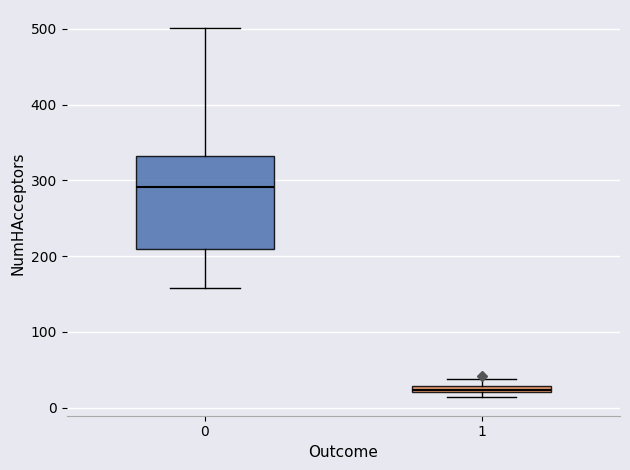

Which box is the tallest, from its lower edge to its upper edge?

0